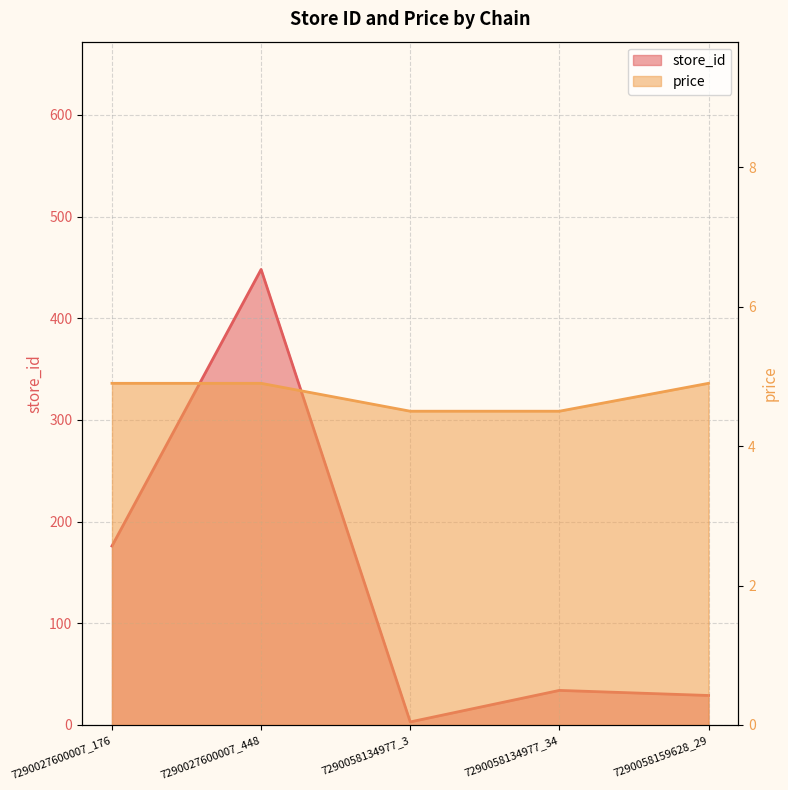

Reading left to right, what are all the values shown in this chart?

store_id: 176.0	448.0	3.0	34.0	29.0
price: 4.9	4.9	4.5	4.5	4.9